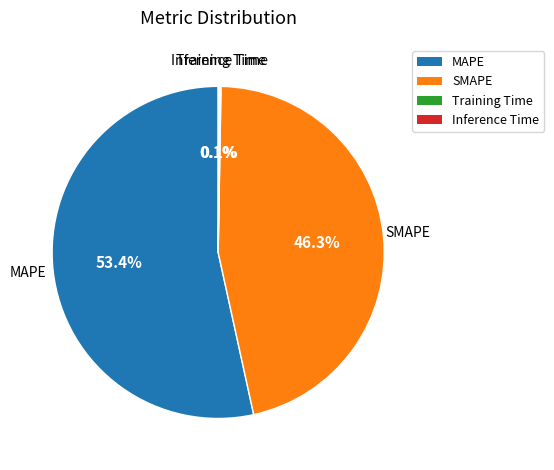

Which slice is the largest?

MAPE